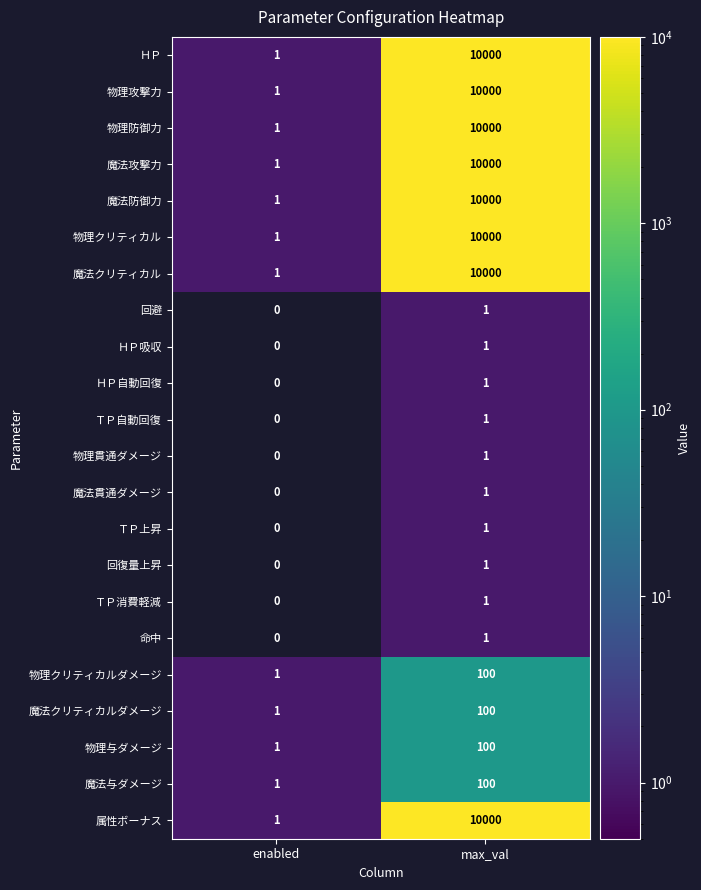

Rank the categories by ＴＰ自動回復 value from highest to lowest.

max_val, enabled